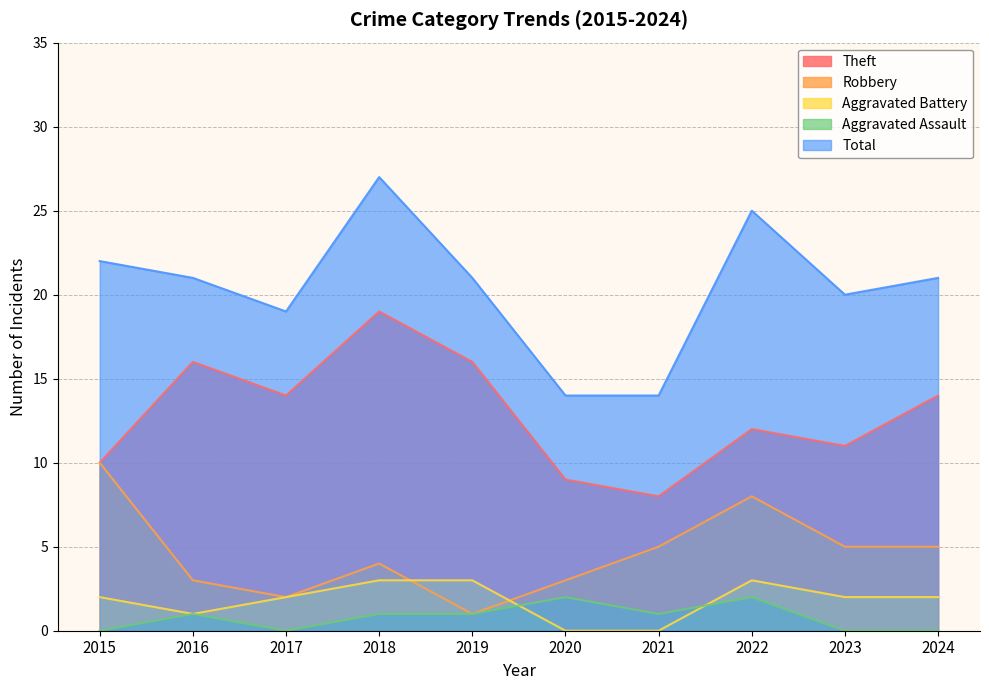

Where is the first local minimum for Theft?

2017